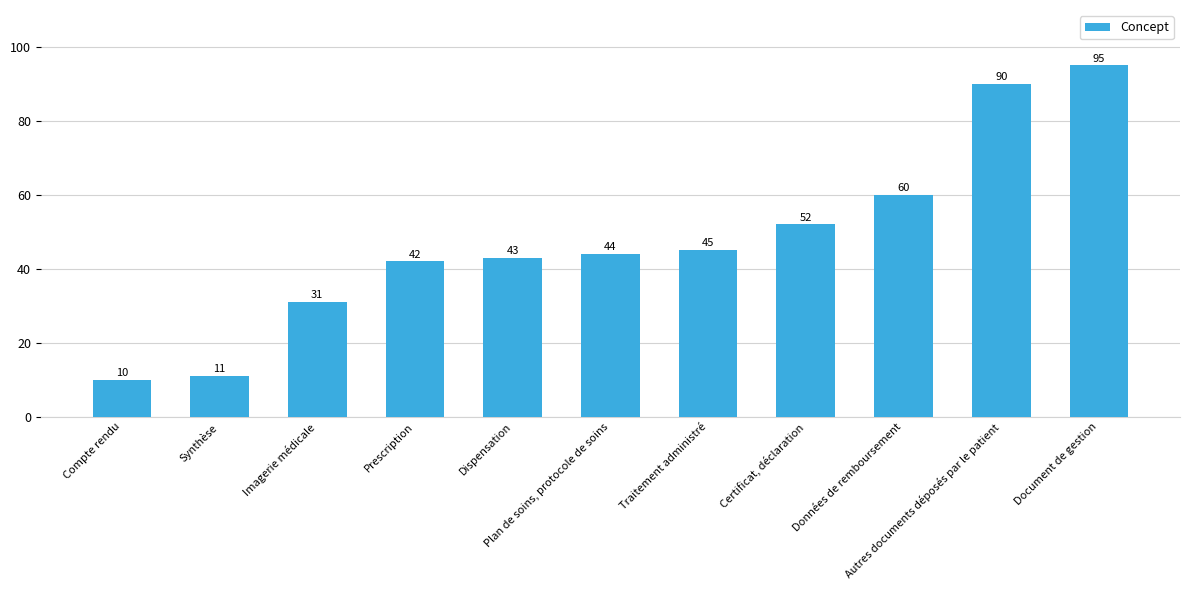

Which has a higher value, Prescription or Plan de soins, protocole de soins?

Plan de soins, protocole de soins